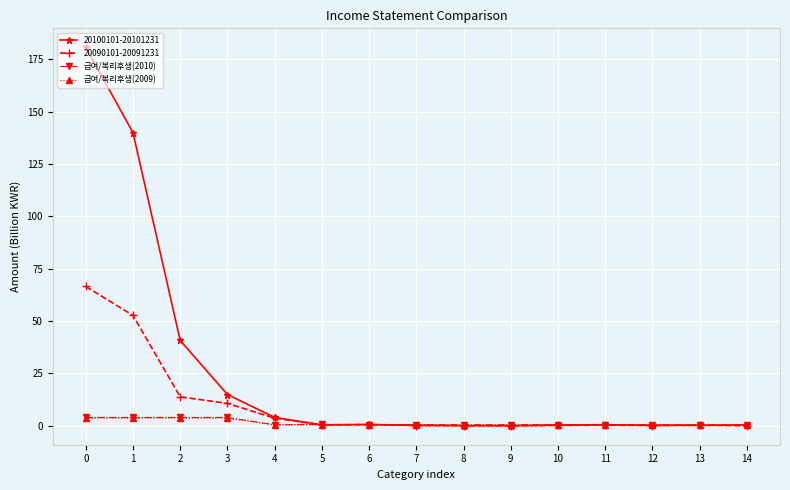

Which series has the largest total across all categories?

20100101-20101231